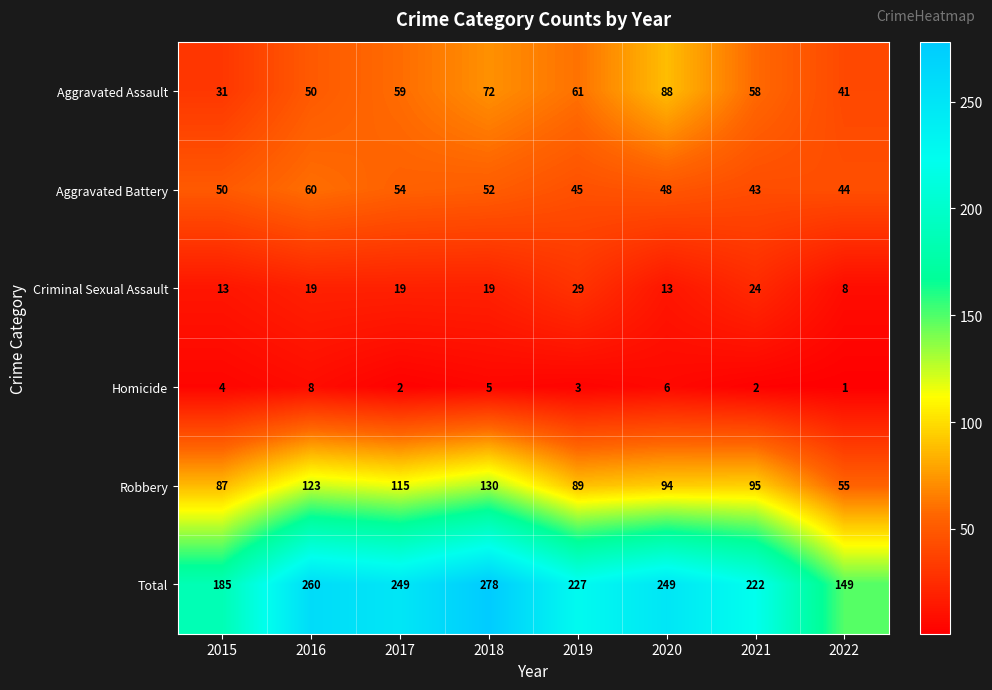

At which category is the sum across all series the highest?

2018